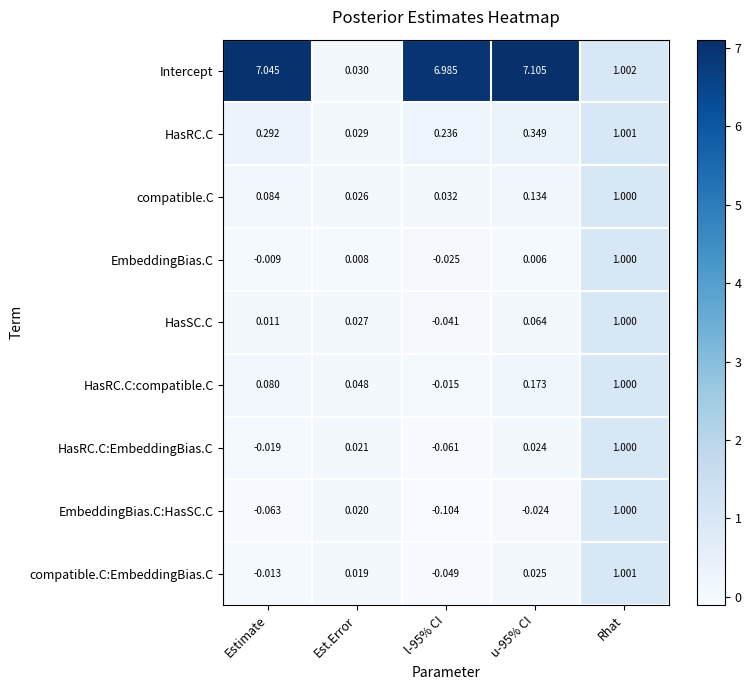

How many data points in HasSC.C are less than 0?

1